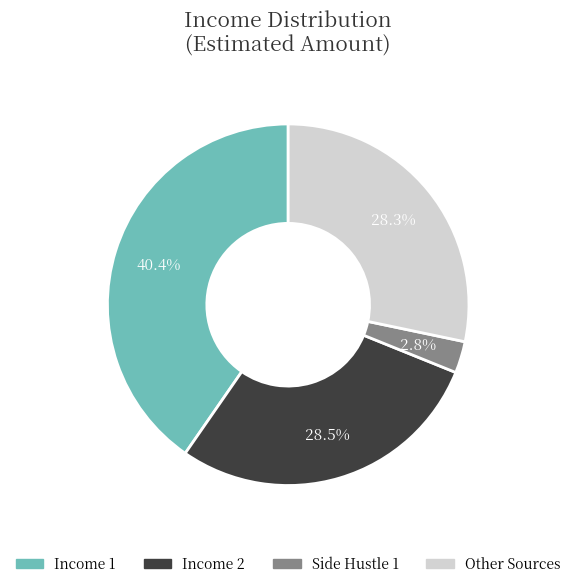

Count the number of slices in the pie.

4